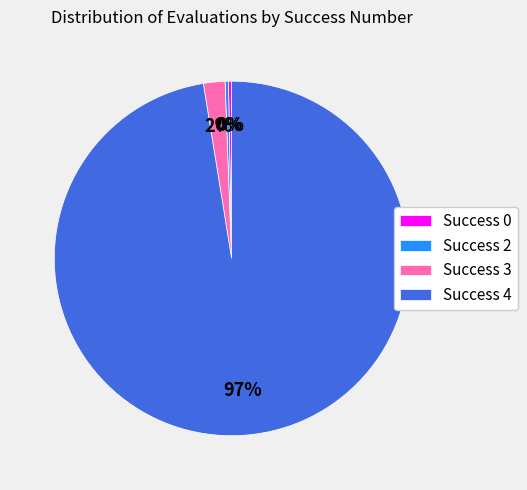

To the nearest percent, what is the average slice percentage?

25%